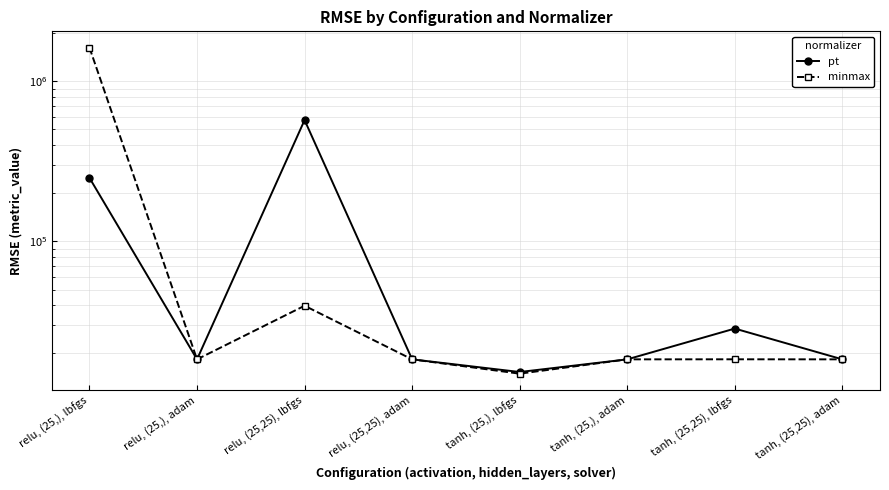

Where is the first local minimum for minmax?

relu, (25,), adam